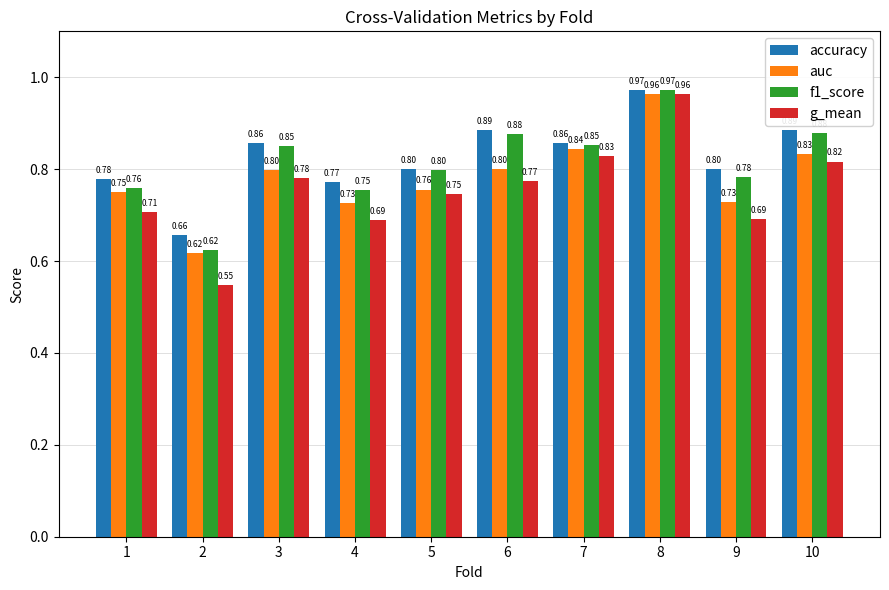

What is the value of the g_mean bar at the 6th from the left?

0.8